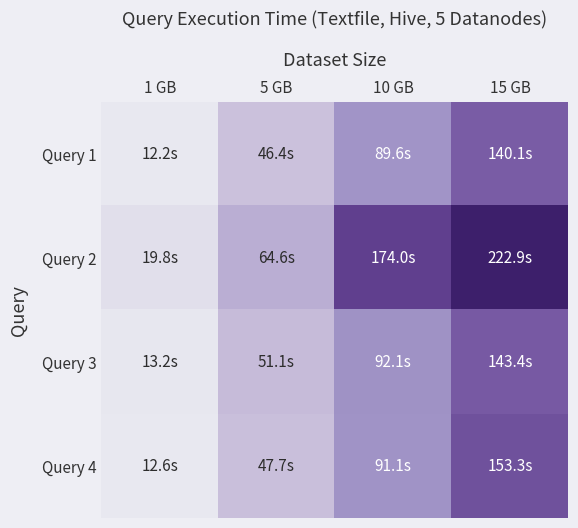

Between 5 GB and 10 GB, which series saw the biggest shift?

Query 2